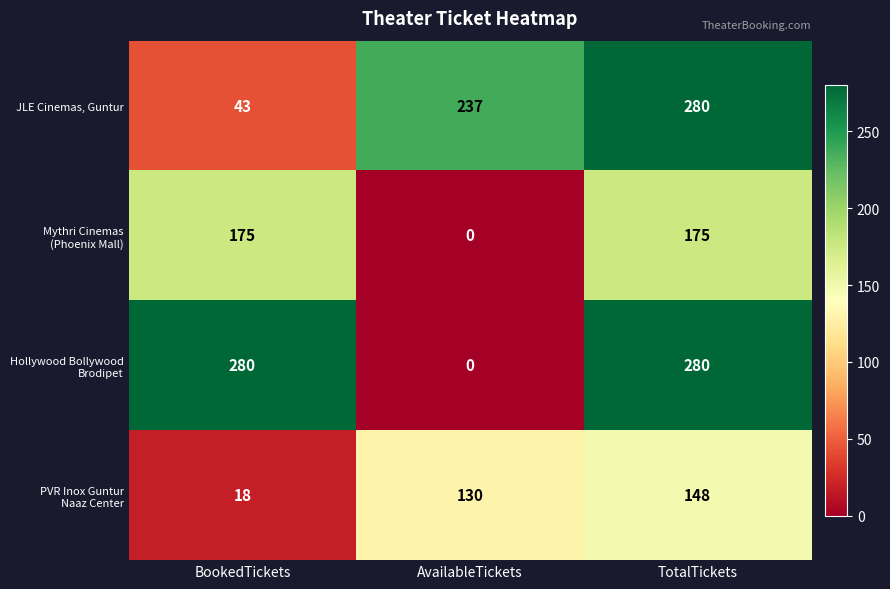

Is it true that JLE Cinemas, Guntur equals 133 at TotalTickets?

False